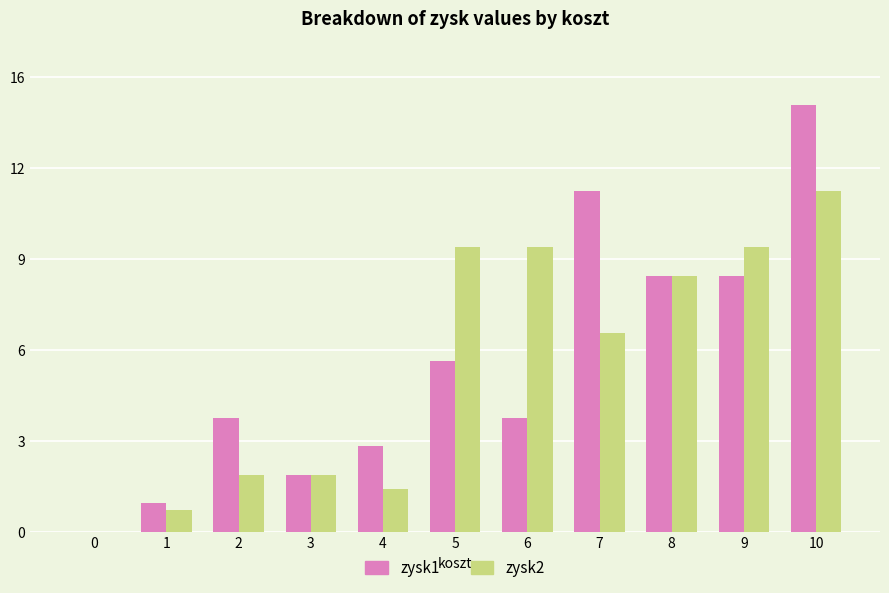

What are all the series names shown in the legend?

zysk1, zysk2